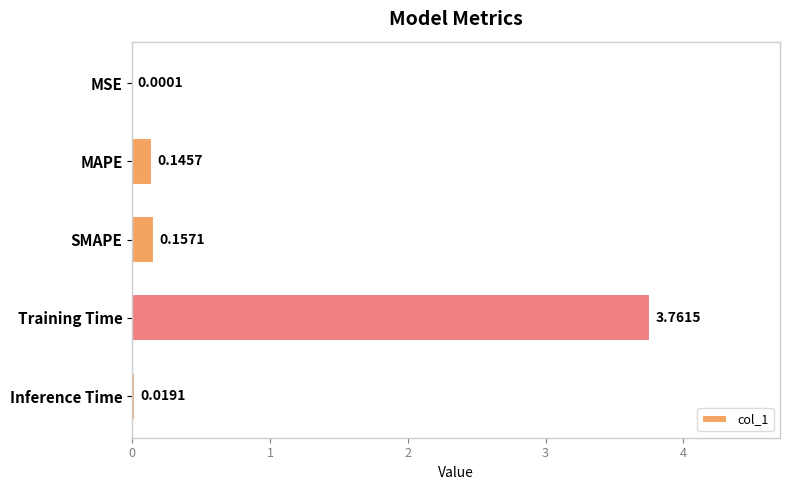

Which category has the highest value across all series?

Training Time